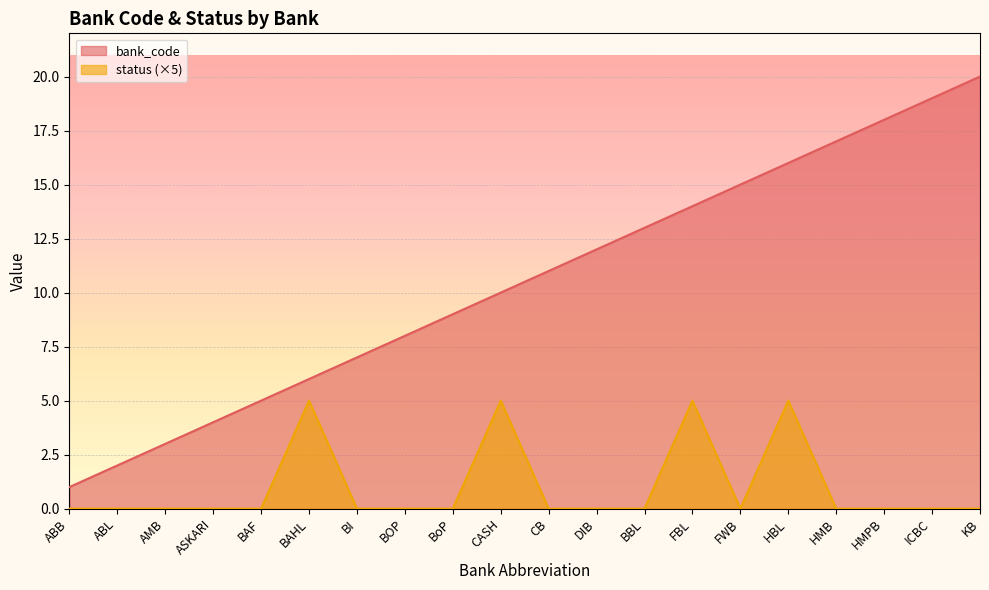

Which category has the highest value in the status series?

BAHL